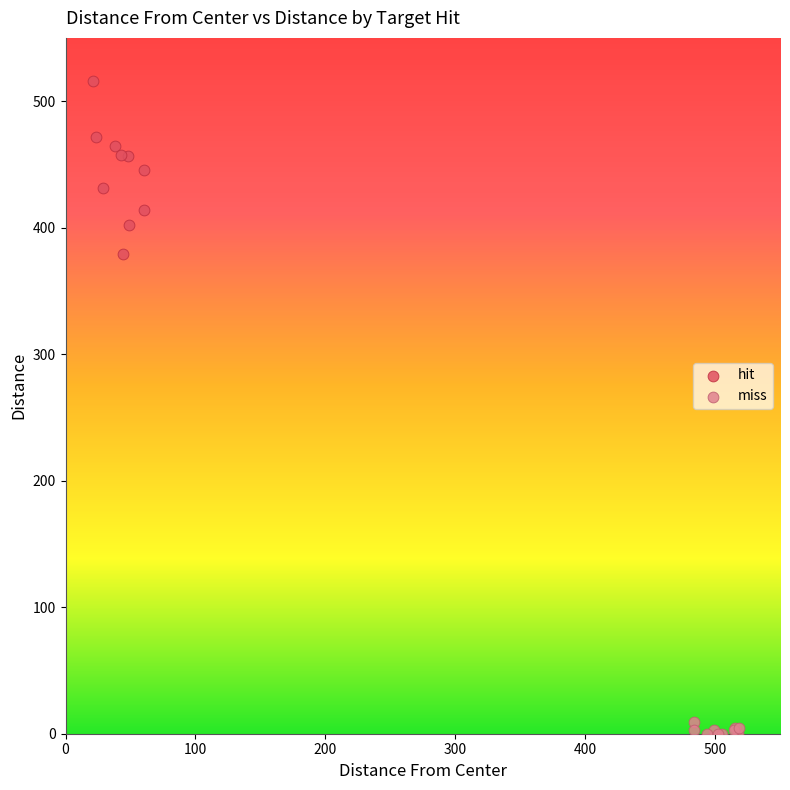

Which series has the largest Y range (max minus min)?

hit